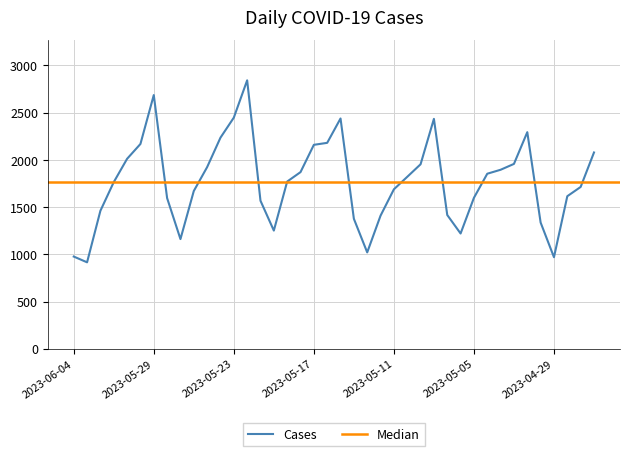

What is the highest value of the Cases series?

2843